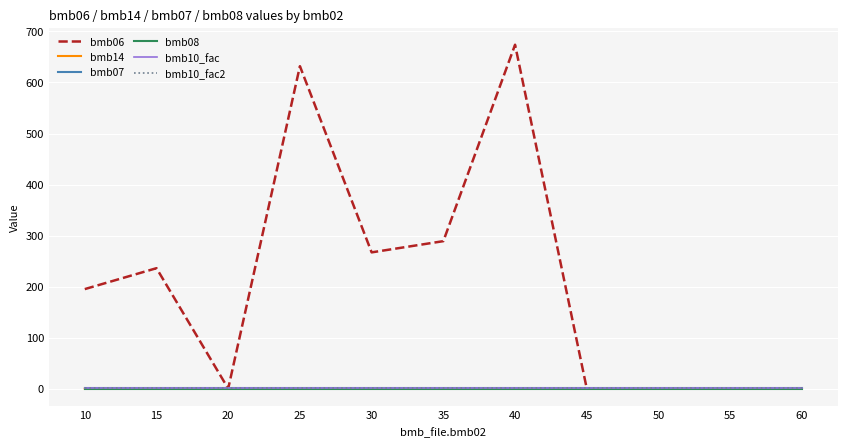

Does the chart have visible grid lines?

Yes